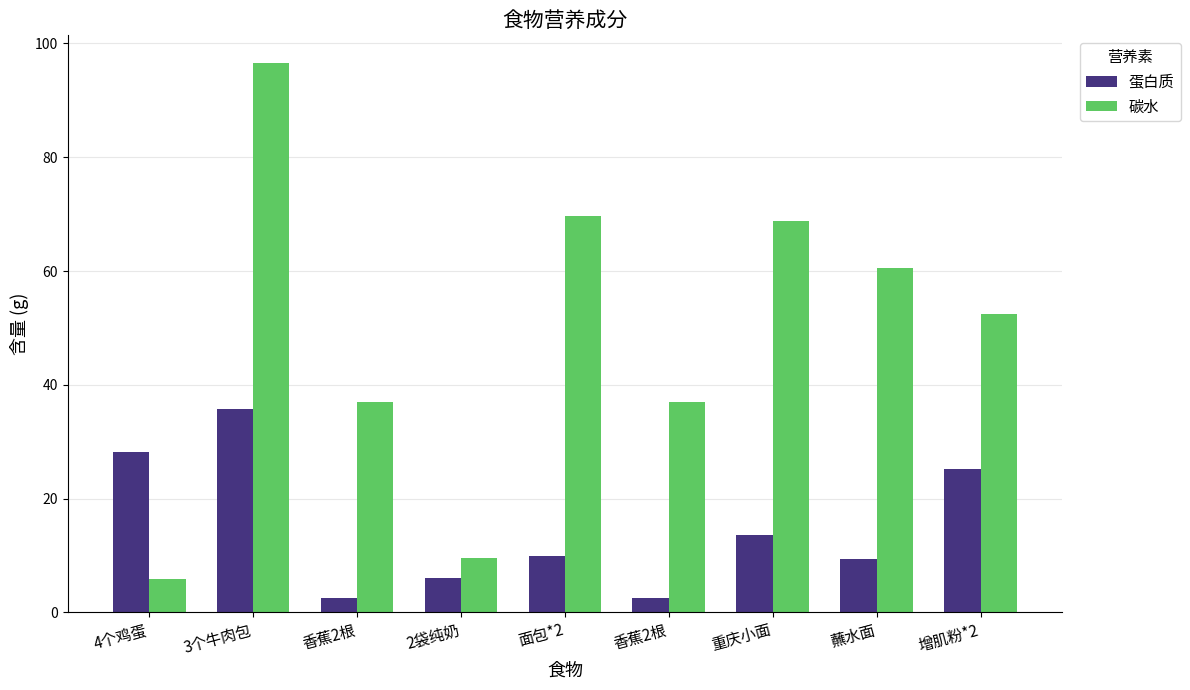

What are all the series names shown in the legend?

蛋白质, 碳水